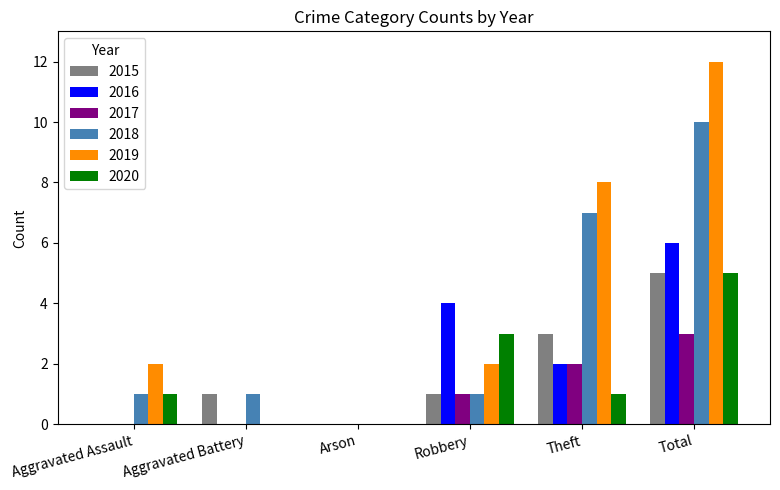

The 2020 series shows 1 at Theft. True or false?

True